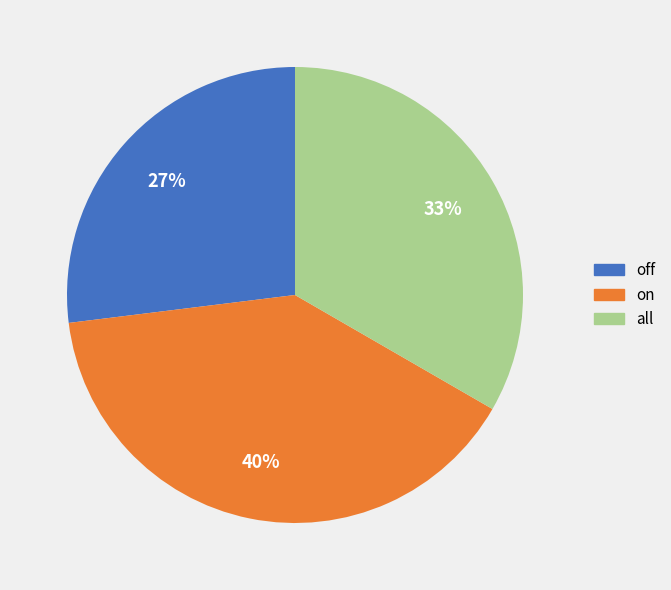

Which has a higher value, on or off?

on